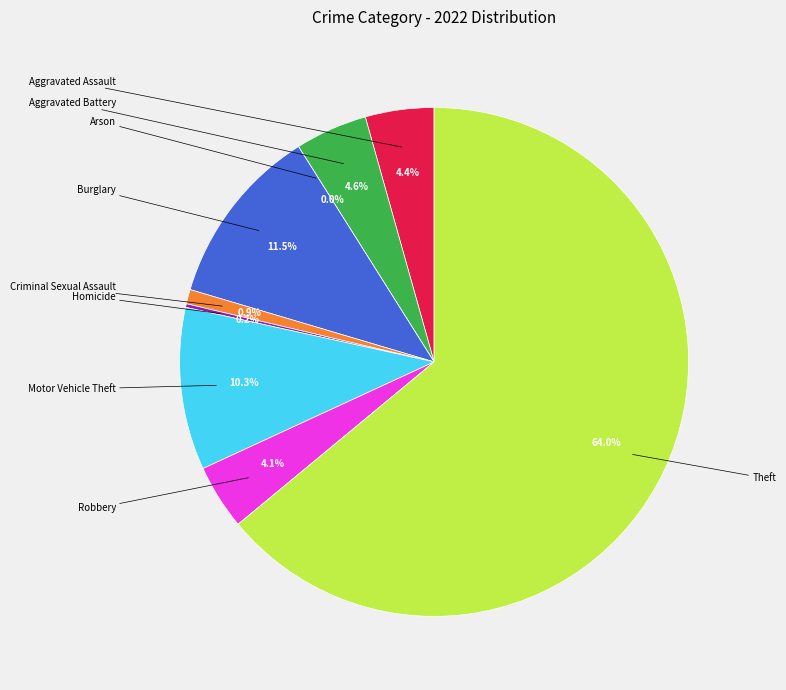

Which slice is the largest?

Theft